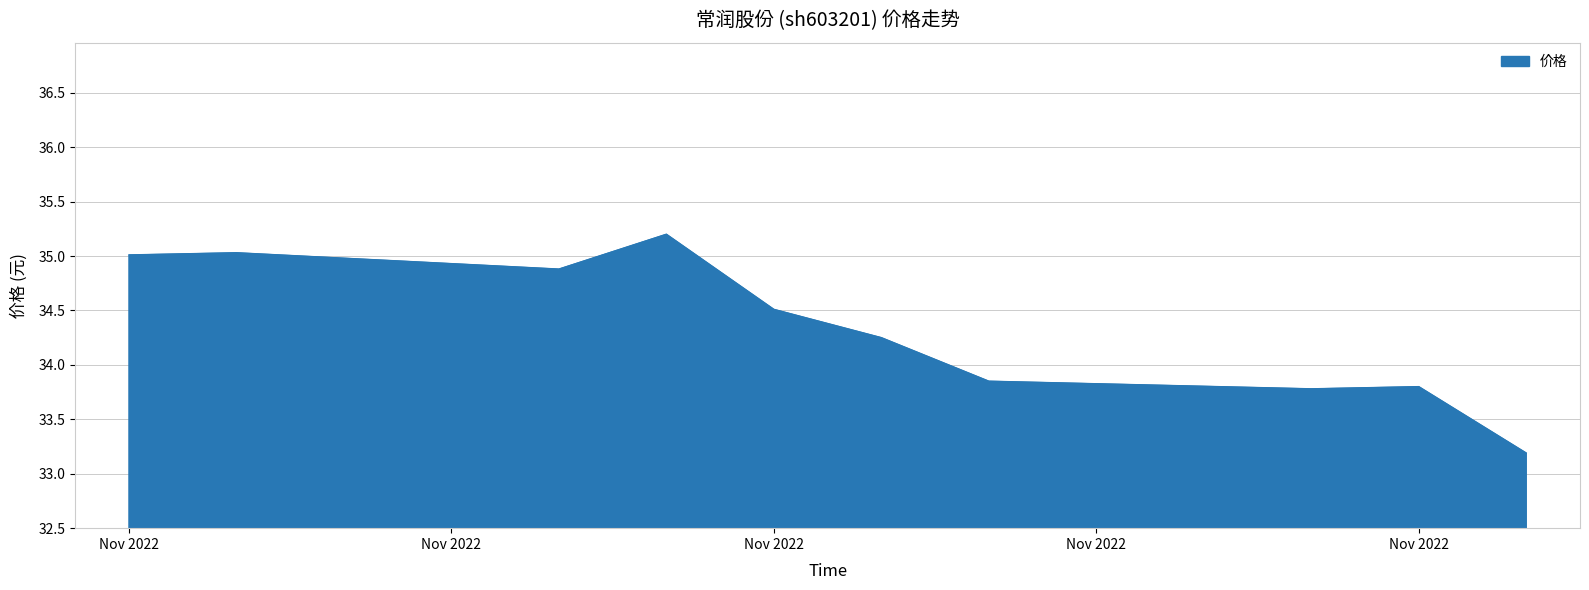

What is the difference between the maximum and minimum values?

2.0